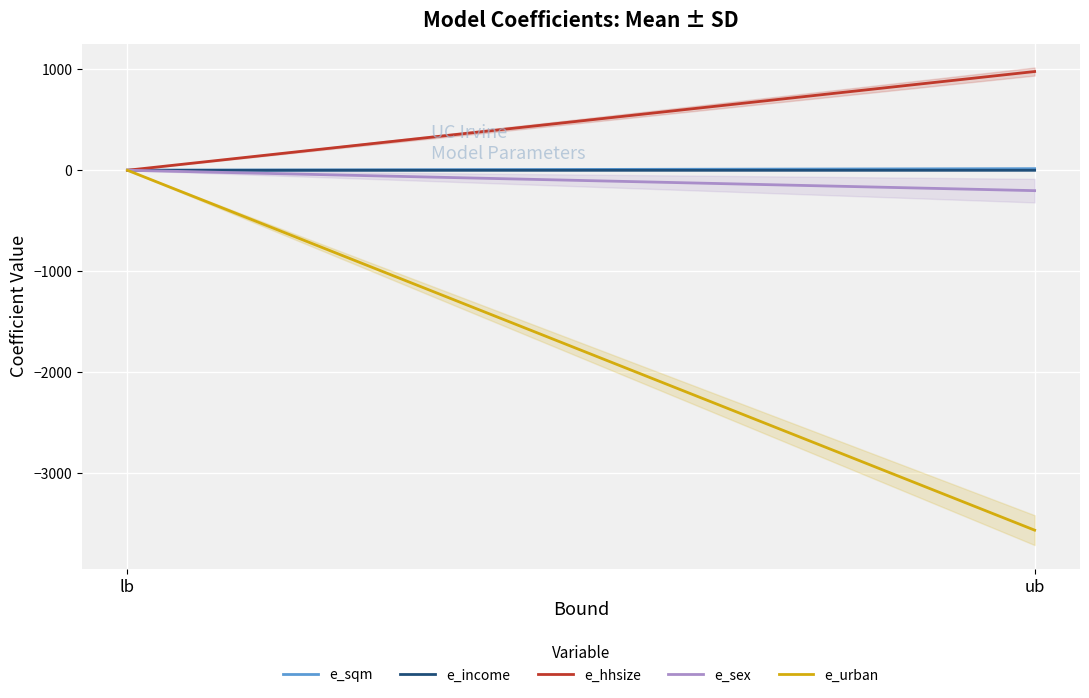

Which category has the lowest value in the e_income series?

lb